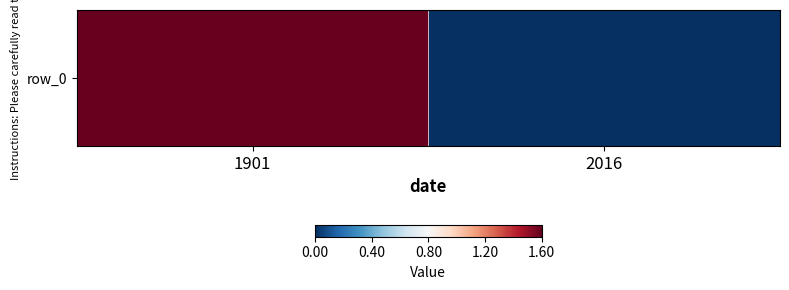

Which label corresponds to the smallest value in the chart?

2016